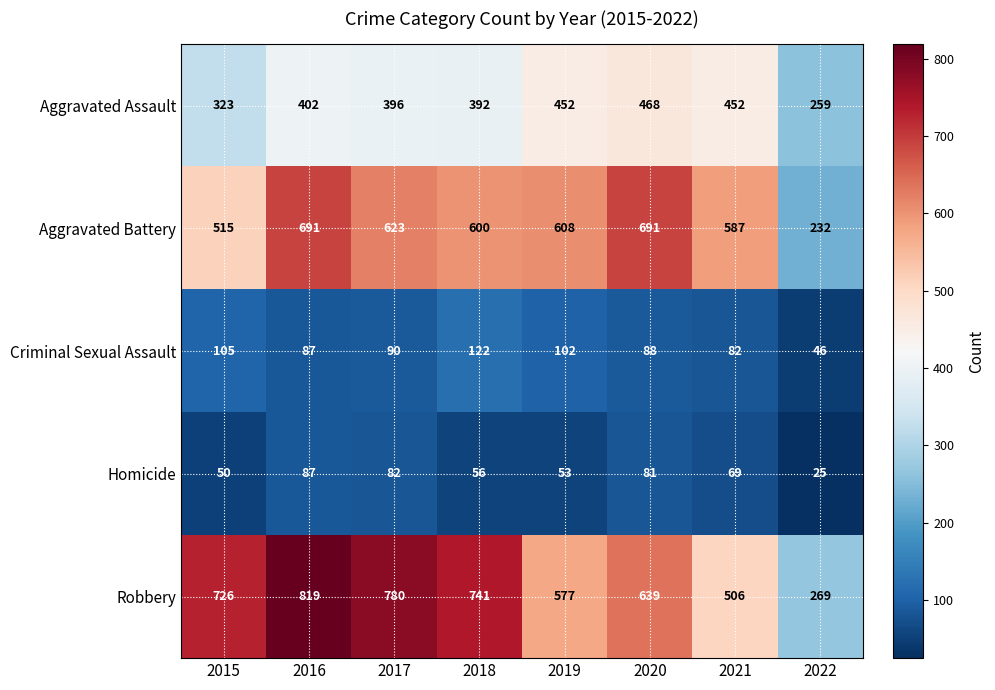

Which category has the lowest value across all series?

2022